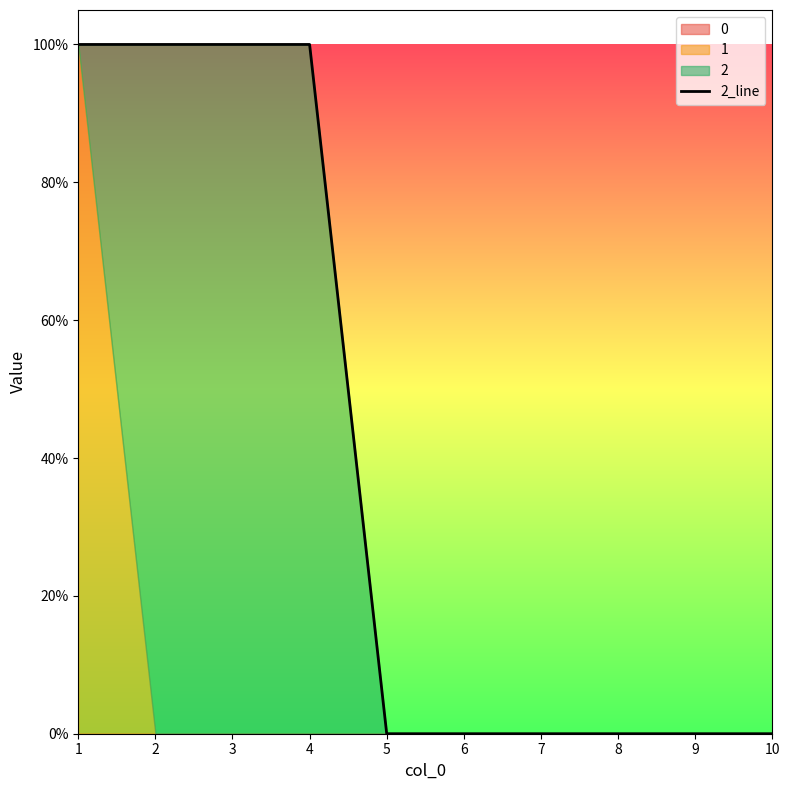

How many values are between 0 and 1?

10